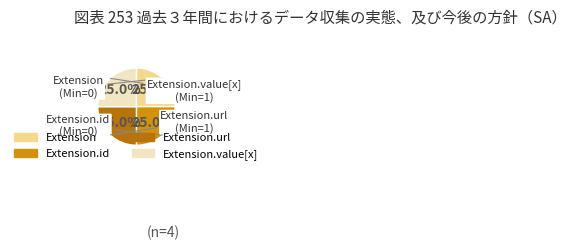

Is there any slice that represents more than half of the pie?

No